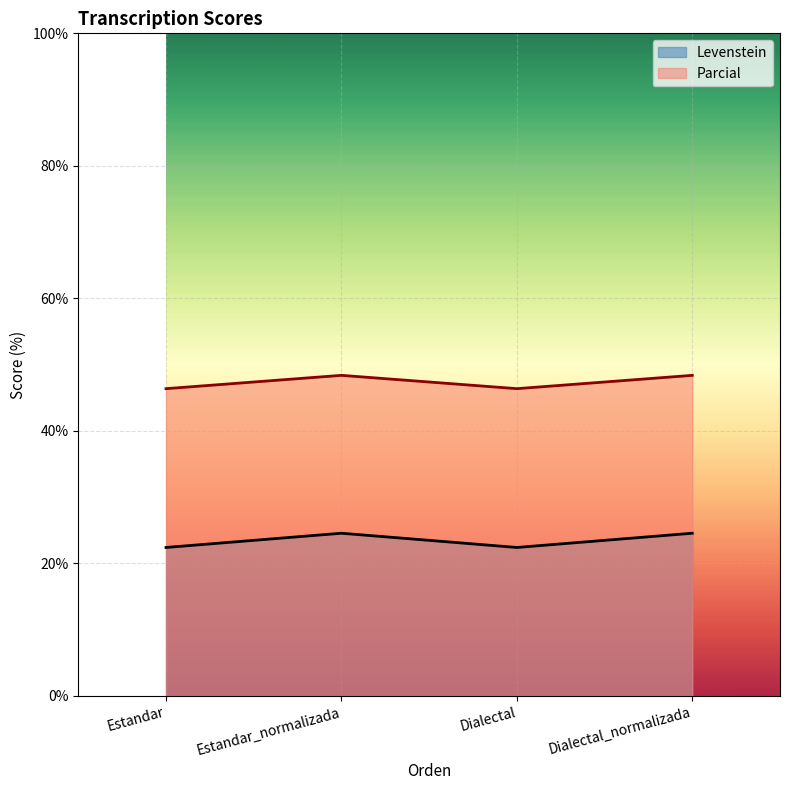

What is the label of the 4th point from the right?

Estandar